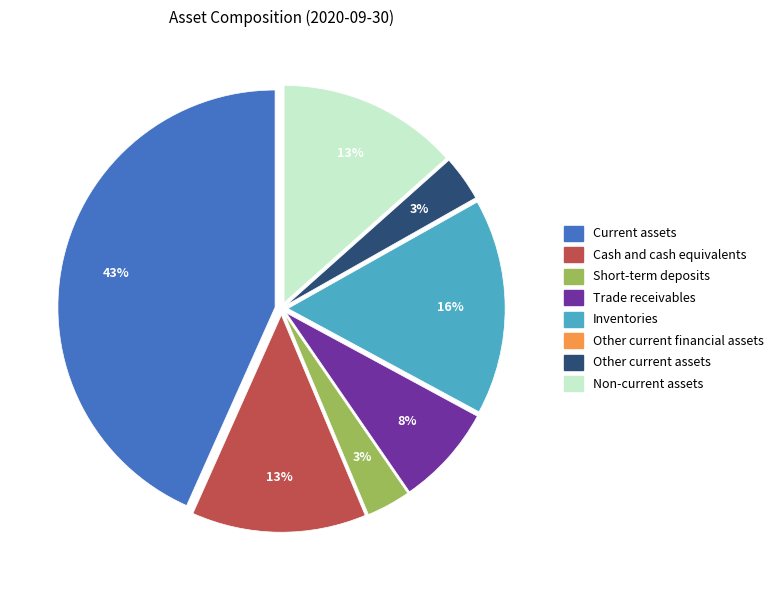

Is the sum of Cash and cash equivalents and Trade receivables greater than half?

No